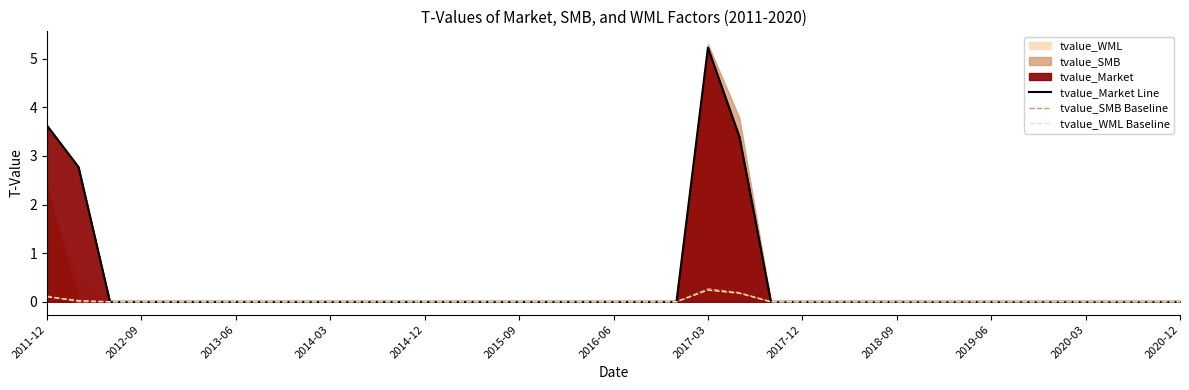

At 2019-06, list the series in order from smallest to largest.

tvalue_Market Line, tvalue_SMB Baseline, tvalue_WML Baseline